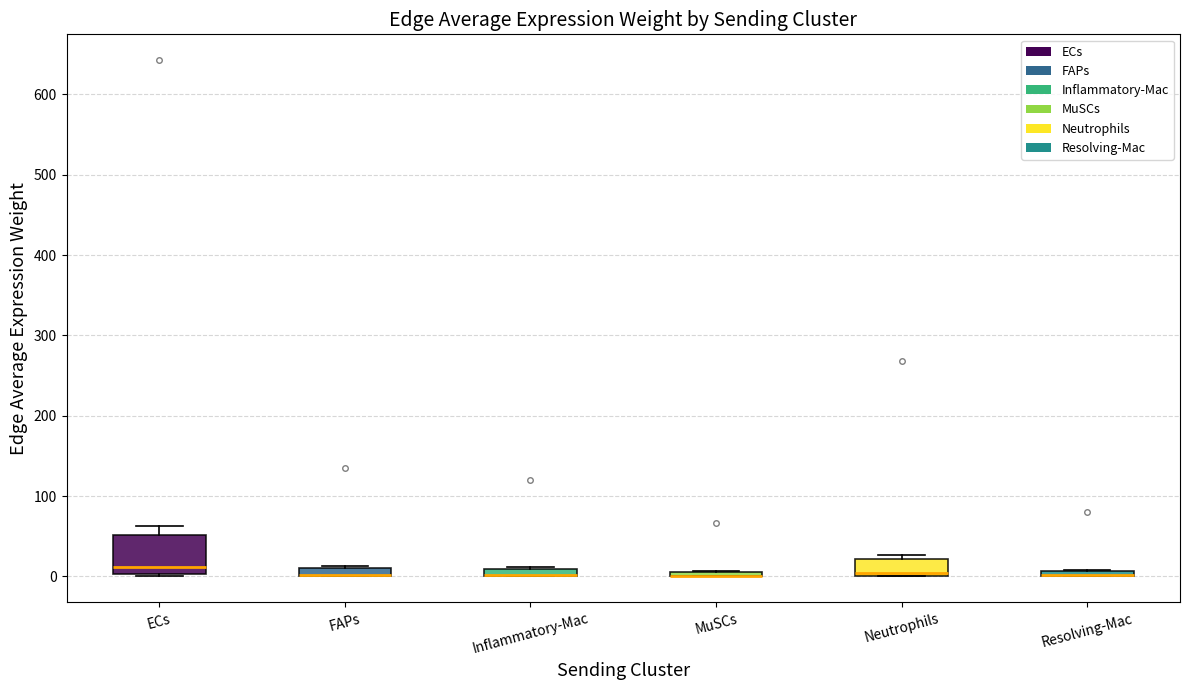

Which box is the tallest, from its lower edge to its upper edge?

ECs